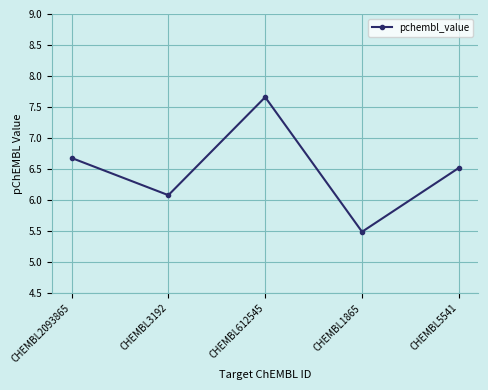

What is the ratio of the value at CHEMBL1865 to the value at CHEMBL612545?

0.7